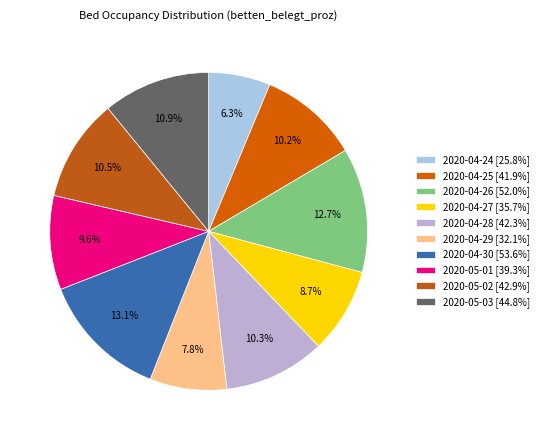

Count the number of slices in the pie.

10